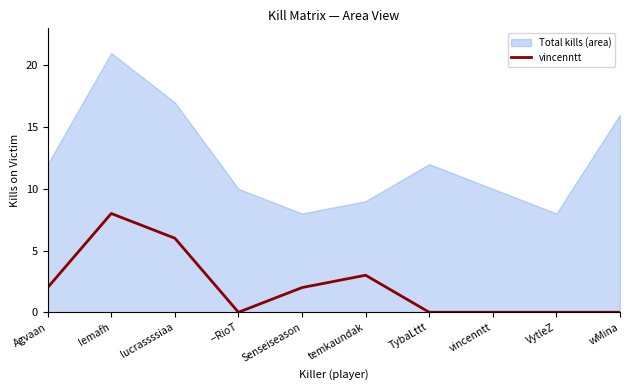

Between --RioT and vincenntt, which is larger?

--RioT